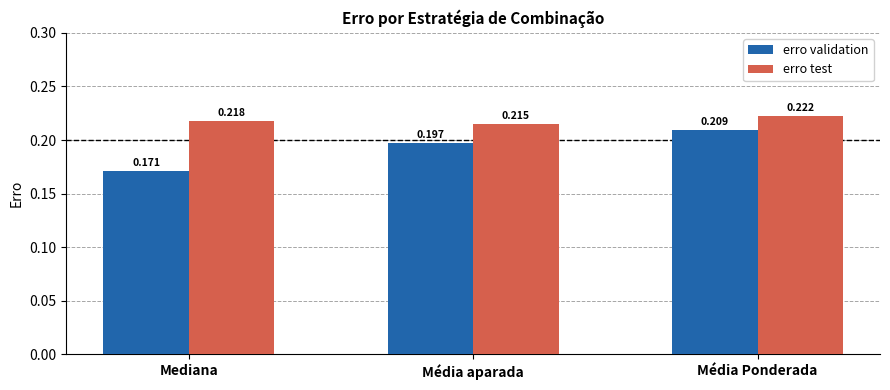

How many bars are there in each group?

2